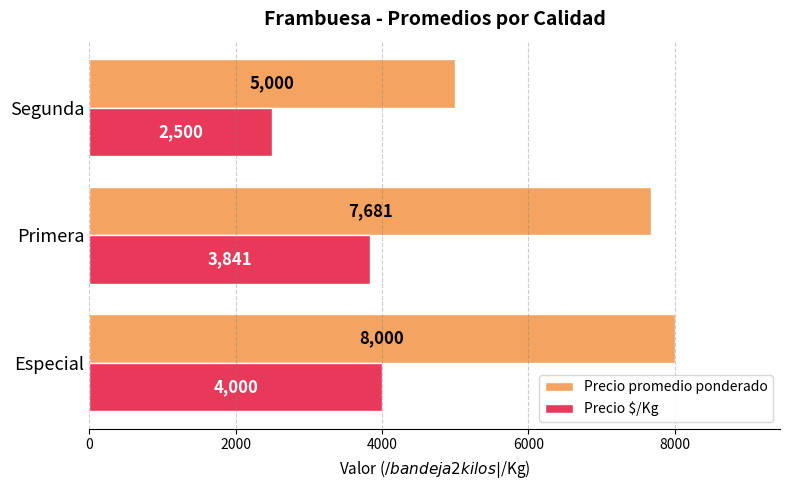

At which label is Precio $/Kg closest to 3250?

Primera